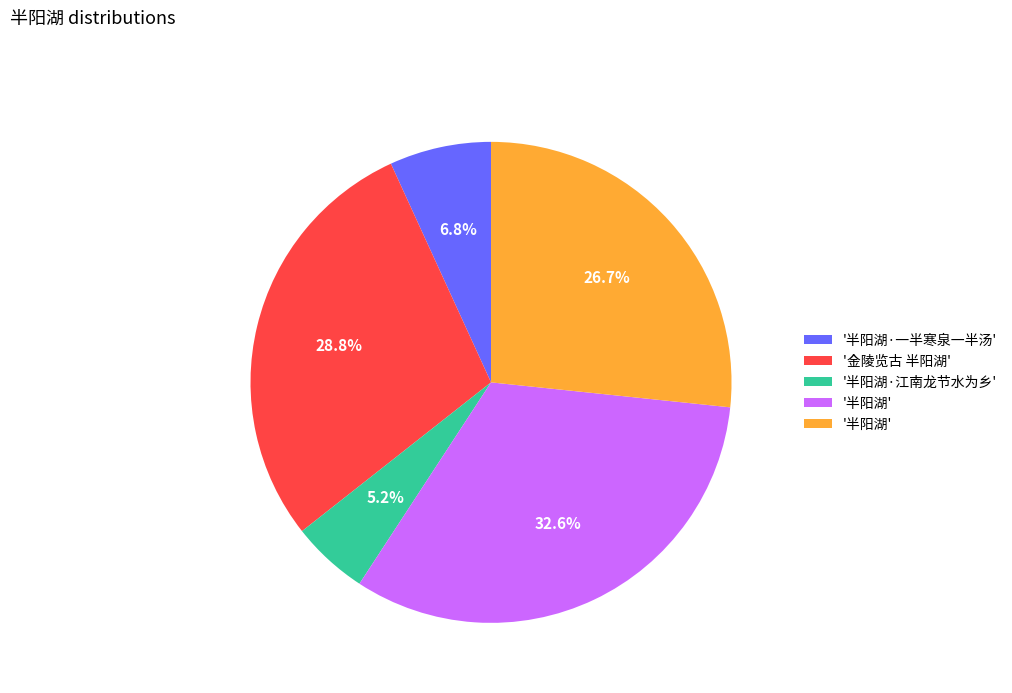

Count the number of slices in the pie.

5